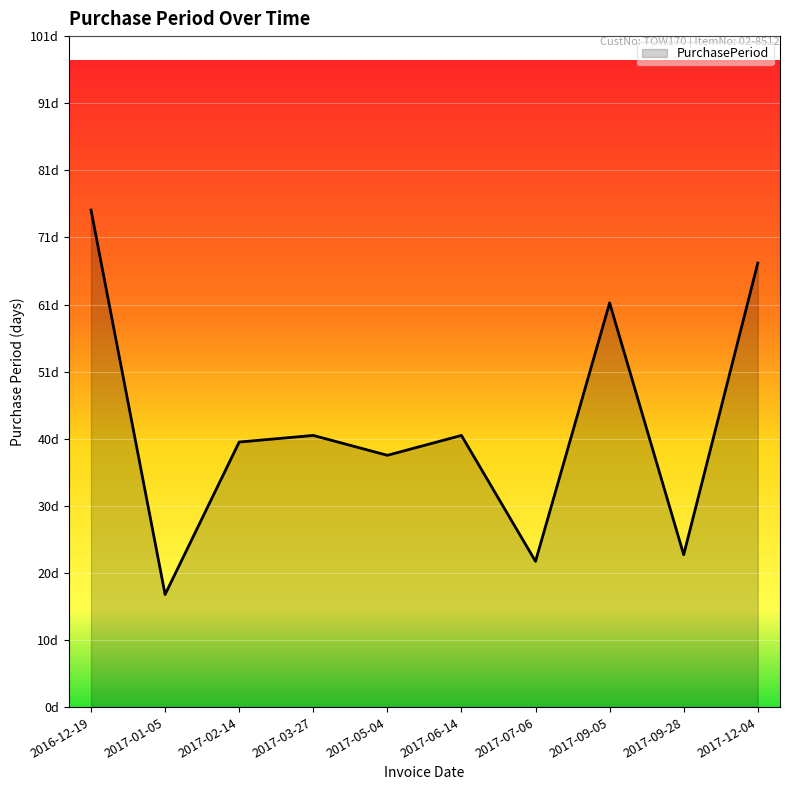

Reading right to left, what are all the values shown in this chart?

67	23	61	22	41	38	41	40	17	75